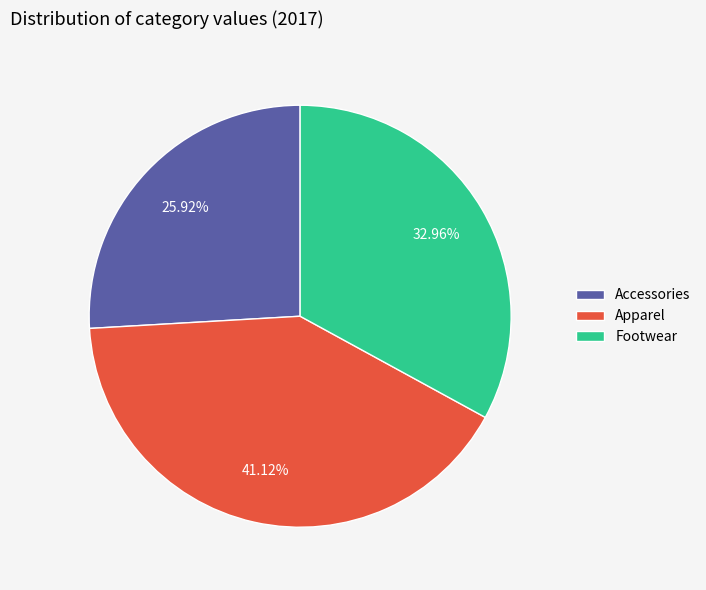

Is it true that Footwear is 33% of the pie?

True